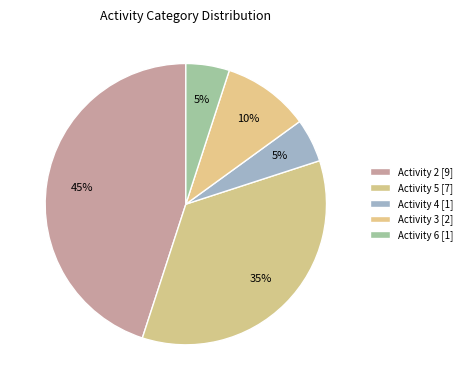

How many segments does this pie chart have?

5